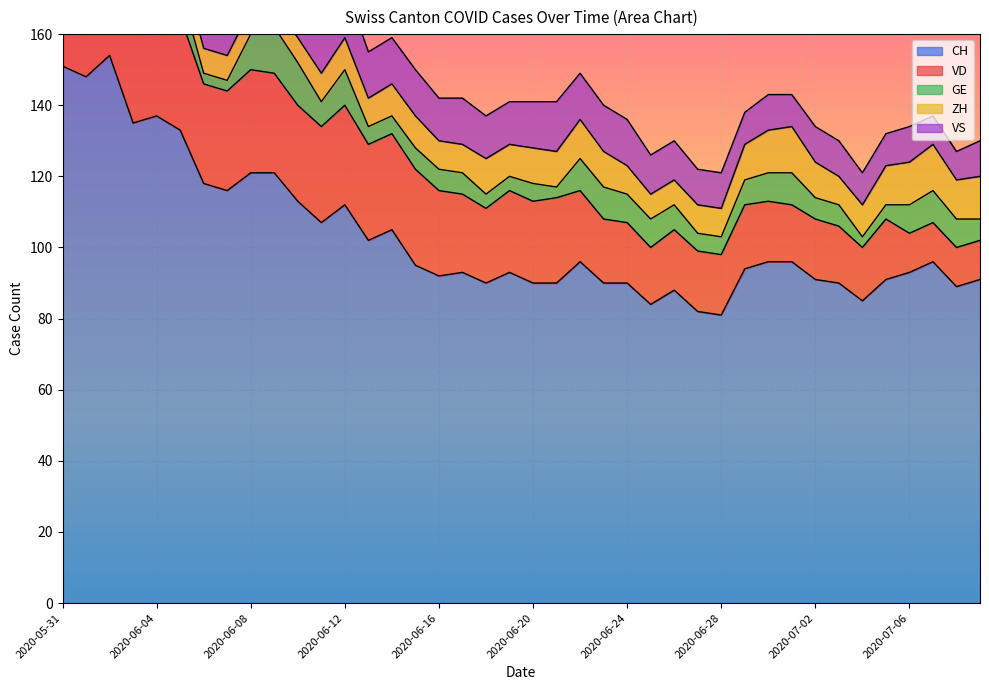

What is the sum of all VS values?

492